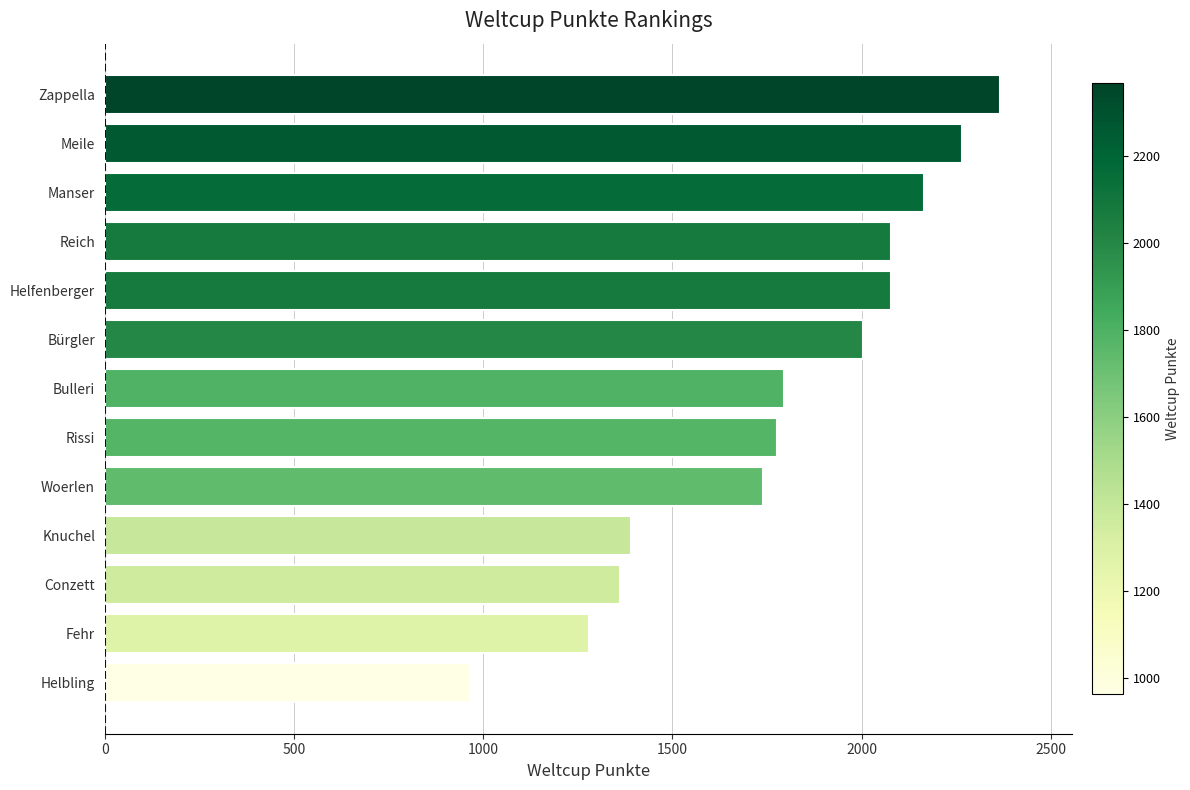

At which category does the chart reach its minimum across all series?

Helbling